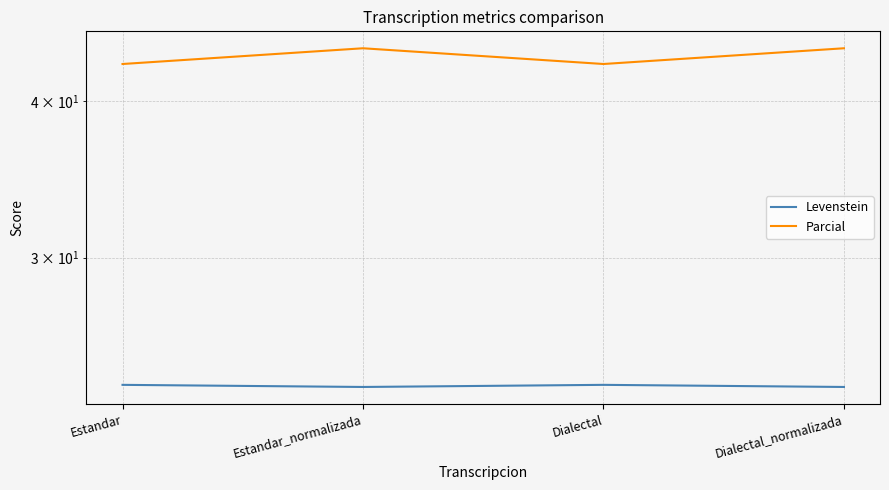

Between Estandar_normalizada and Estandar, which is larger?

Estandar